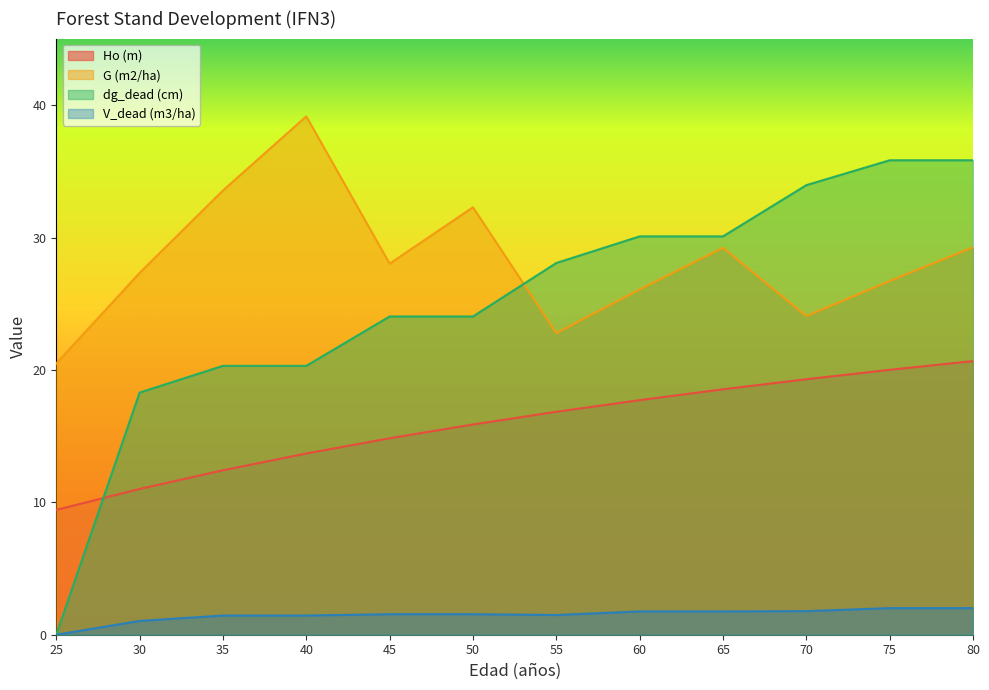

At which category is the sum across all series the highest?

80